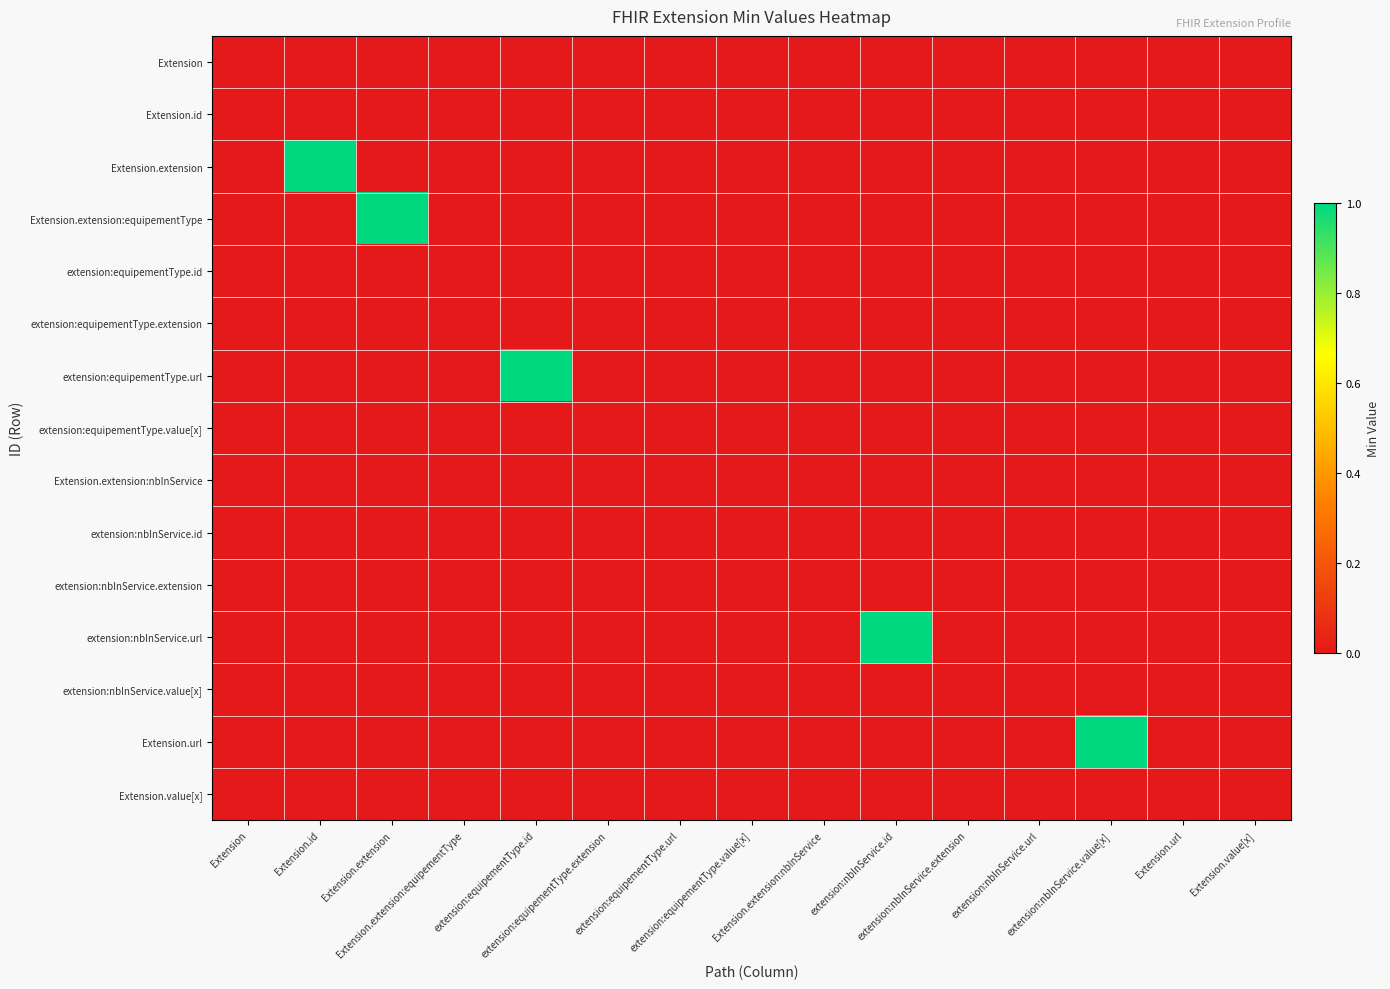

At which category does the chart reach its minimum across all series?

Extension